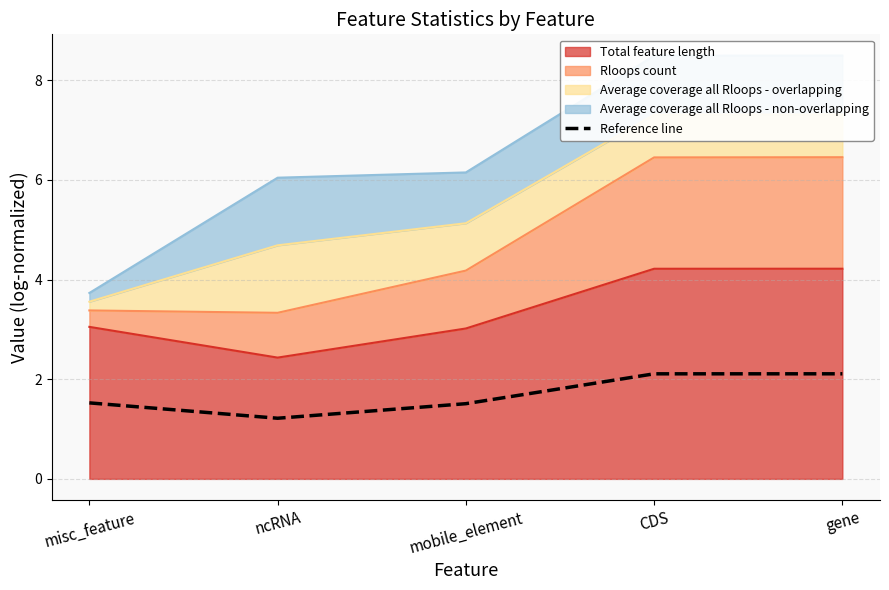

What is the sum of the values at CDS and mobile_element?

3.6